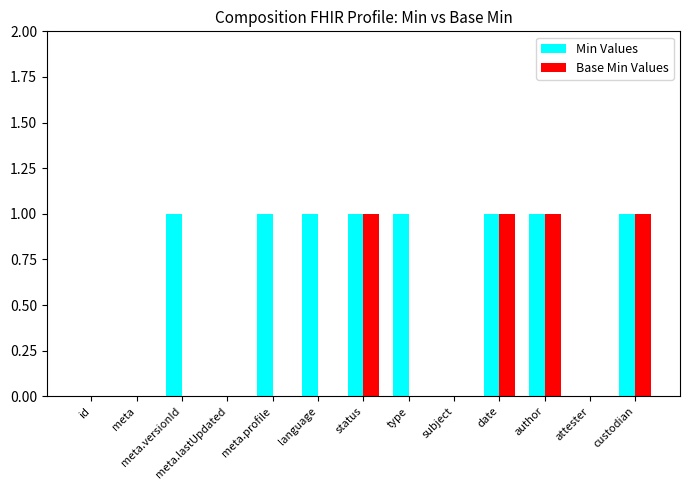

What is the sum of all Min Values values?

8